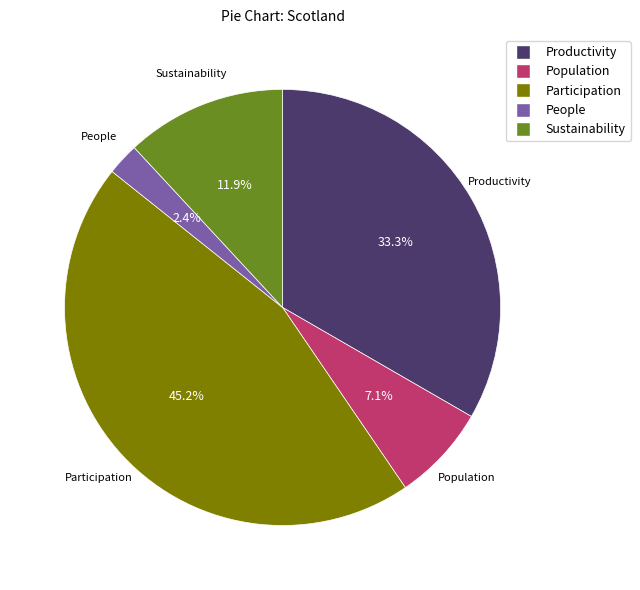

Which slice is the smallest?

People